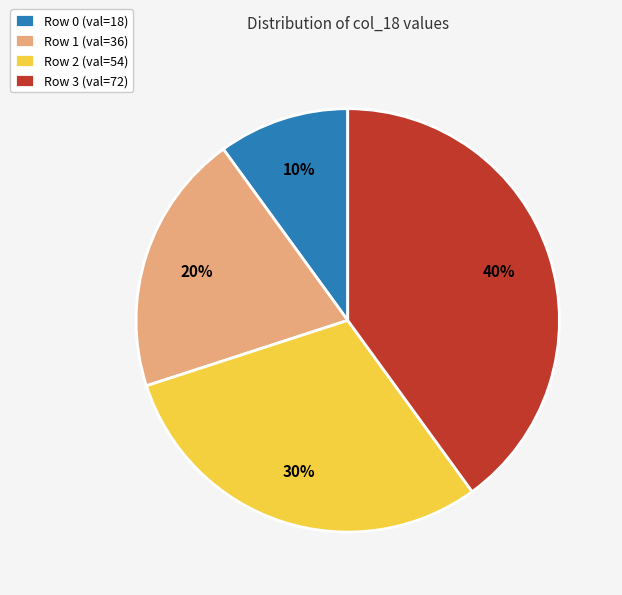

To the nearest percent, what portion does Row 3 (val=72) represent?

40%